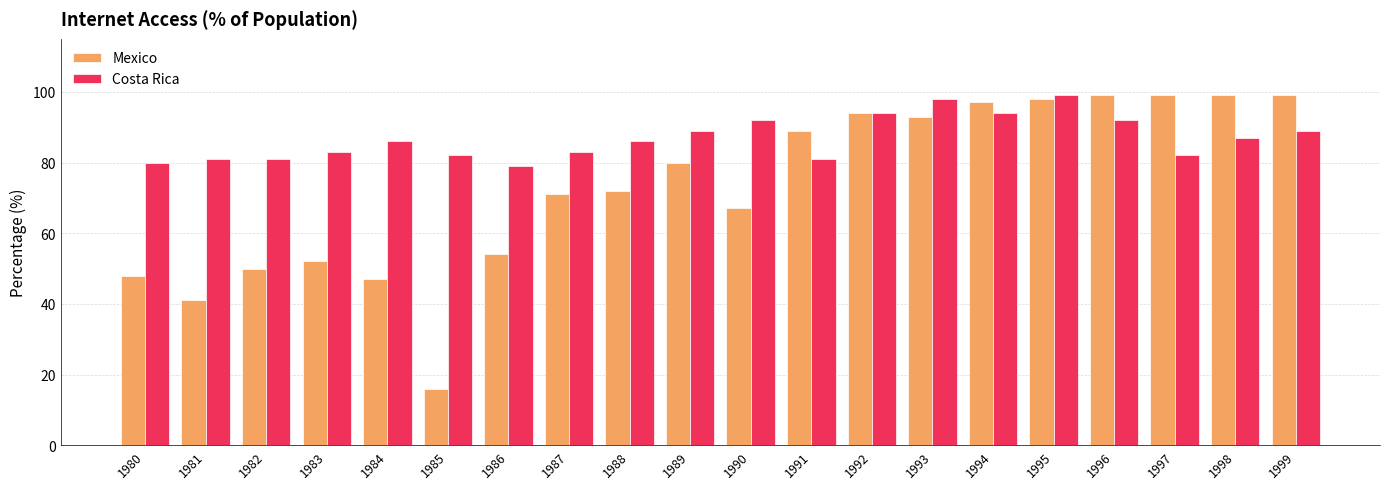

Rank the series at 1993 from lowest to highest value.

Mexico, Costa Rica